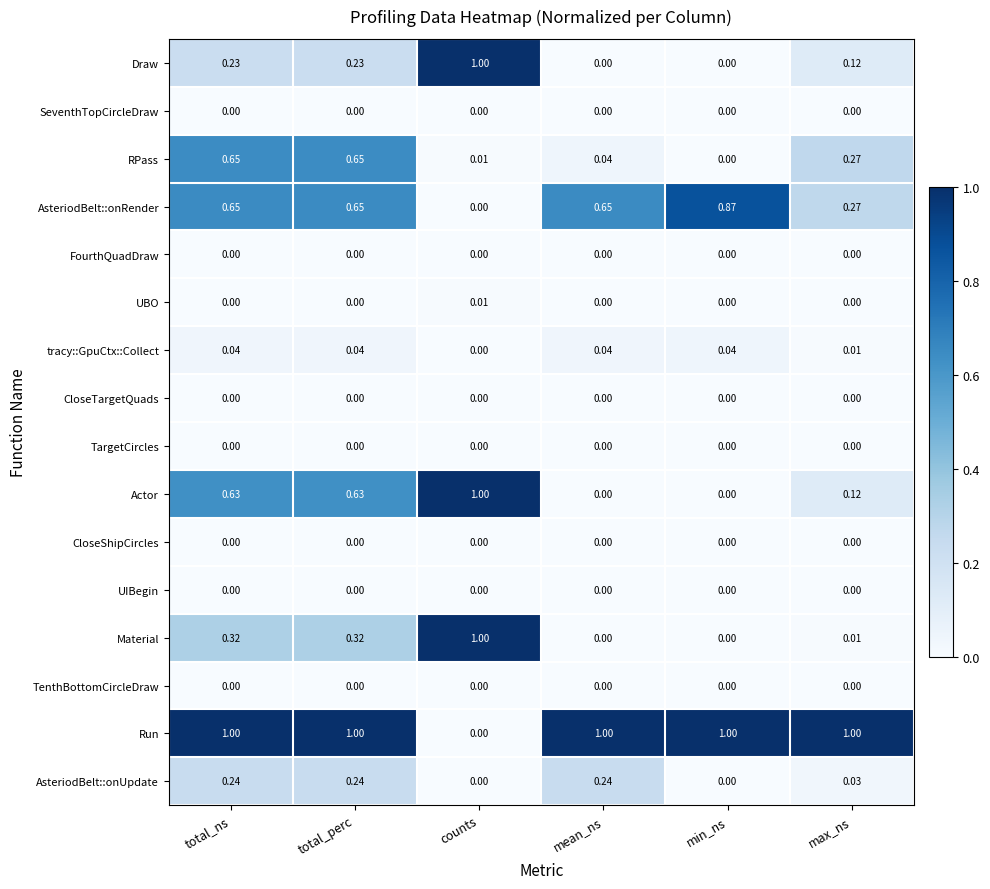

Which category has the lowest value in the tracy::GpuCtx::Collect series?

counts